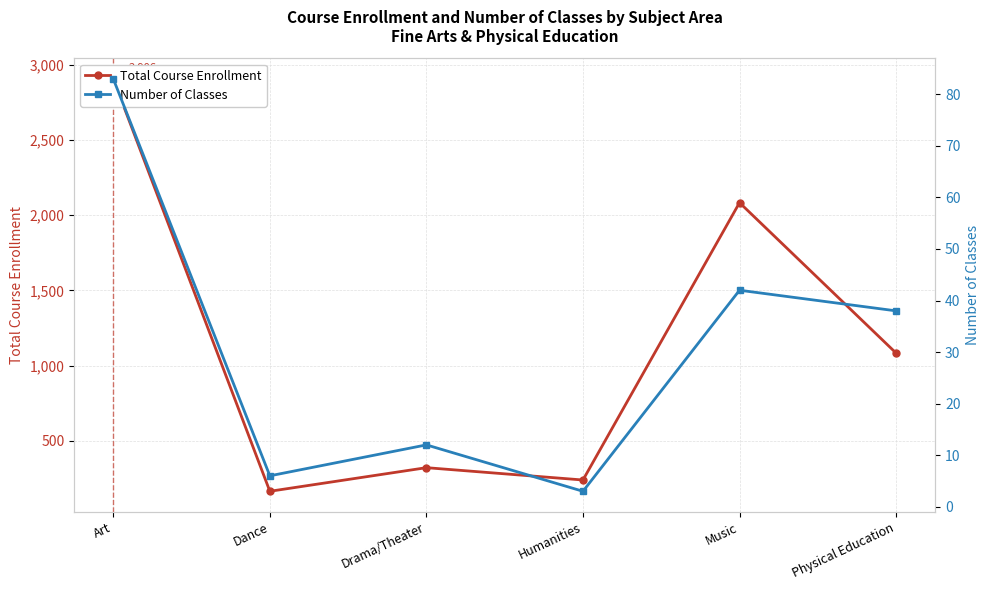

Which series has the largest total across all categories?

Total Course Enrollment